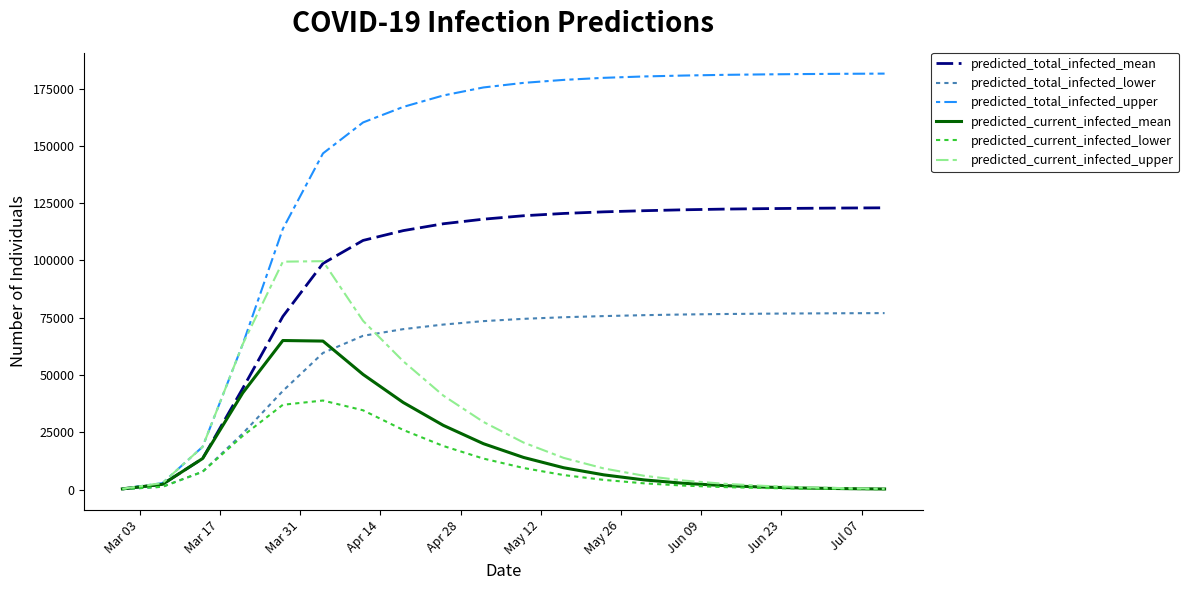

How many lines are shown in the chart?

6